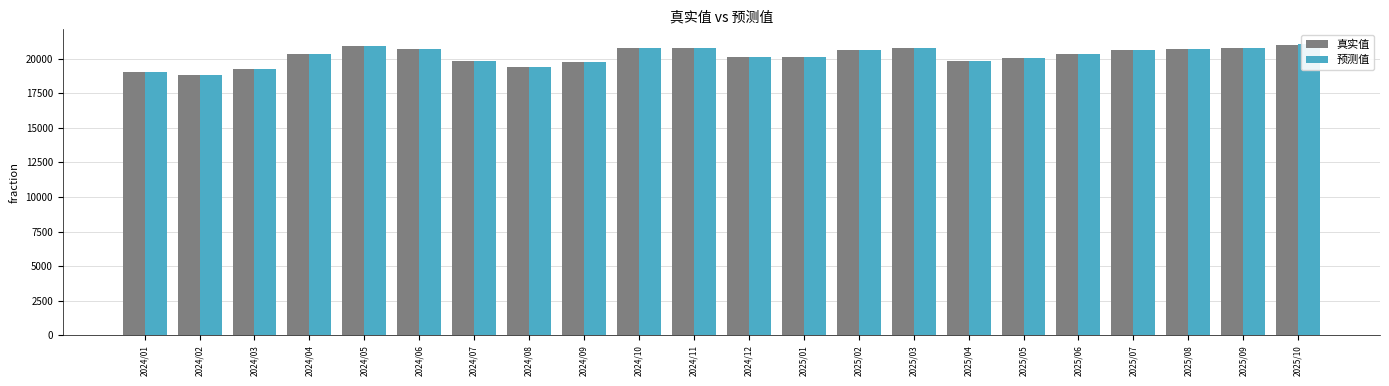

Reading left to right, extract all data points from this chart.

真实值: 2024/01=18997	2024/02=18839	2024/03=19271	2024/04=20341	2024/05=20913	2024/06=20676	2024/07=19814	2024/08=19407	2024/09=19755	2024/10=20757	2024/11=20790	2024/12=20129	2025/01=20123	2025/02=20610	2025/03=20775	2025/04=19852	2025/05=20008	2025/06=20317	2025/07=20612	2025/08=20670	2025/09=20782	2025/10=20993
预测值: 2024/01=18998	2024/02=18842	2024/03=19270	2024/04=20343	2024/05=20905	2024/06=20679	2024/07=19819	2024/08=19403	2024/09=19754	2024/10=20759	2024/11=20783	2024/12=20129	2025/01=20122	2025/02=20612	2025/03=20776	2025/04=19852	2025/05=20010	2025/06=20319	2025/07=20613	2025/08=20670	2025/09=20791	2025/10=21059